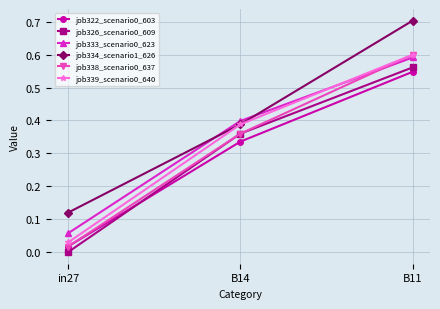

What is the maximum value shown in the chart?

0.7